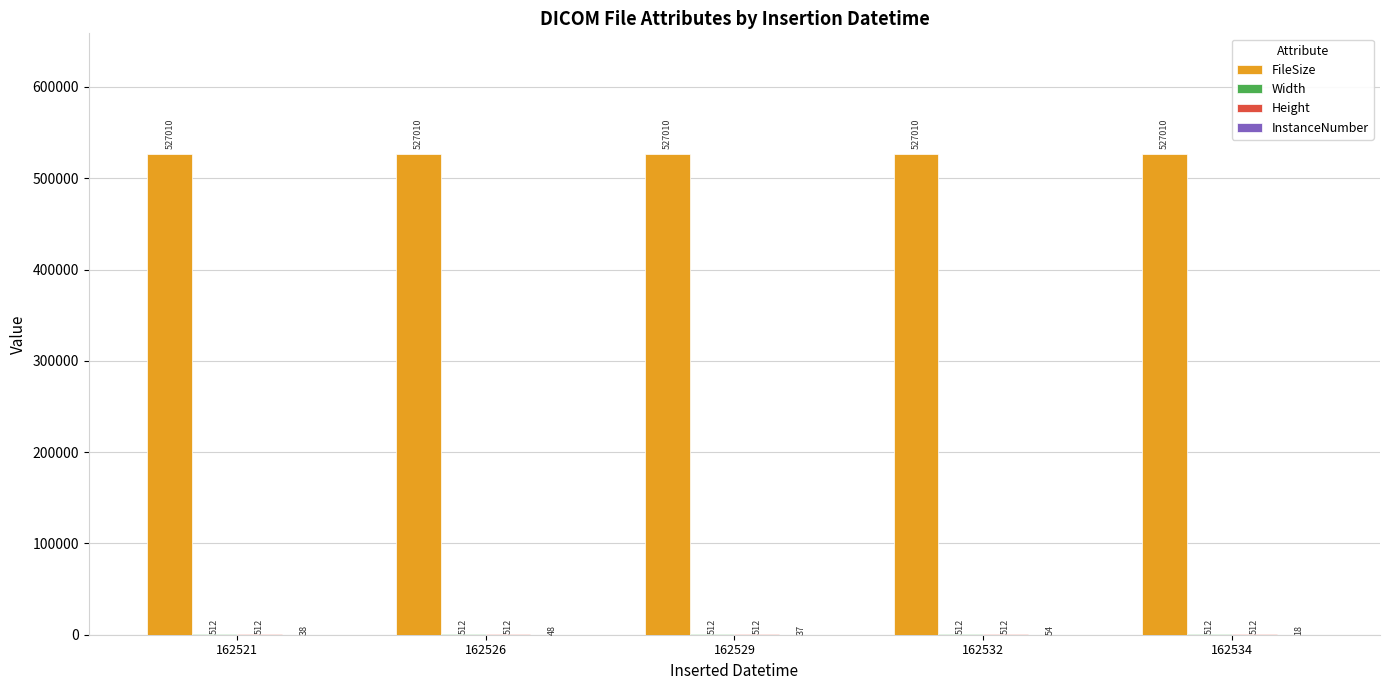

What is the total value across all series at 162526?

528082